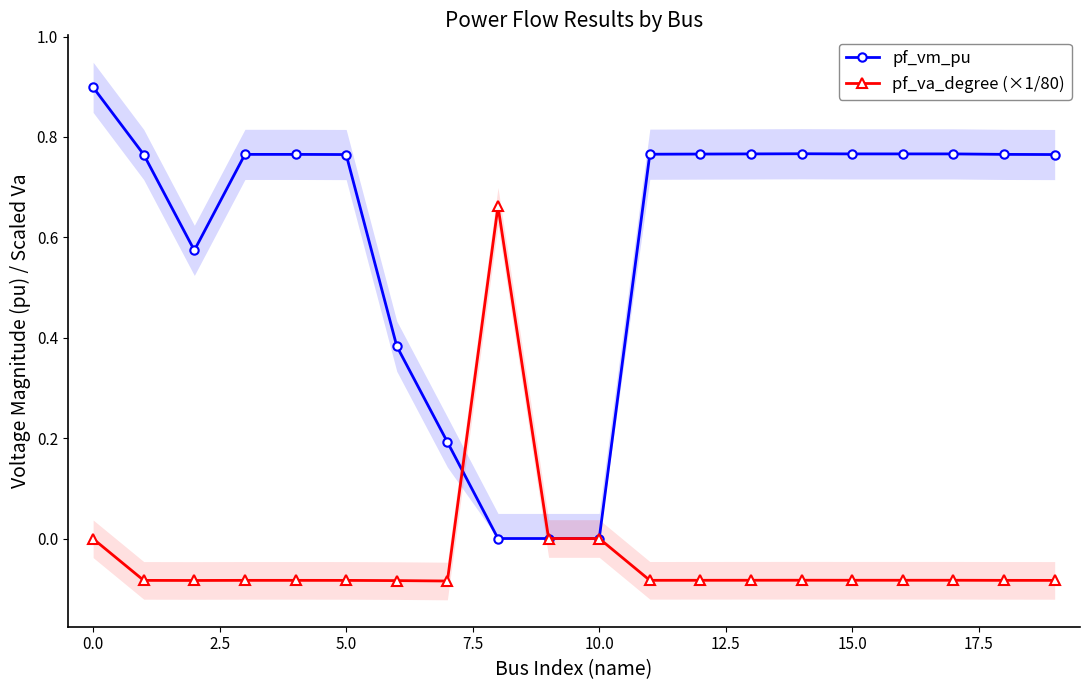

Rank the series at 18 from lowest to highest value.

pf_va_degree (×1/80), pf_vm_pu